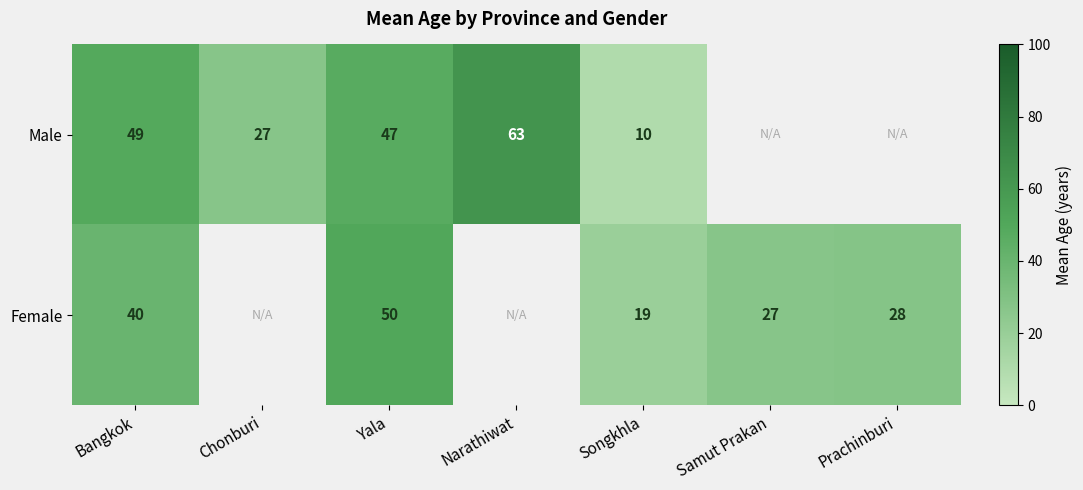

True or false: Female has a value of 28 at Prachinburi.

True